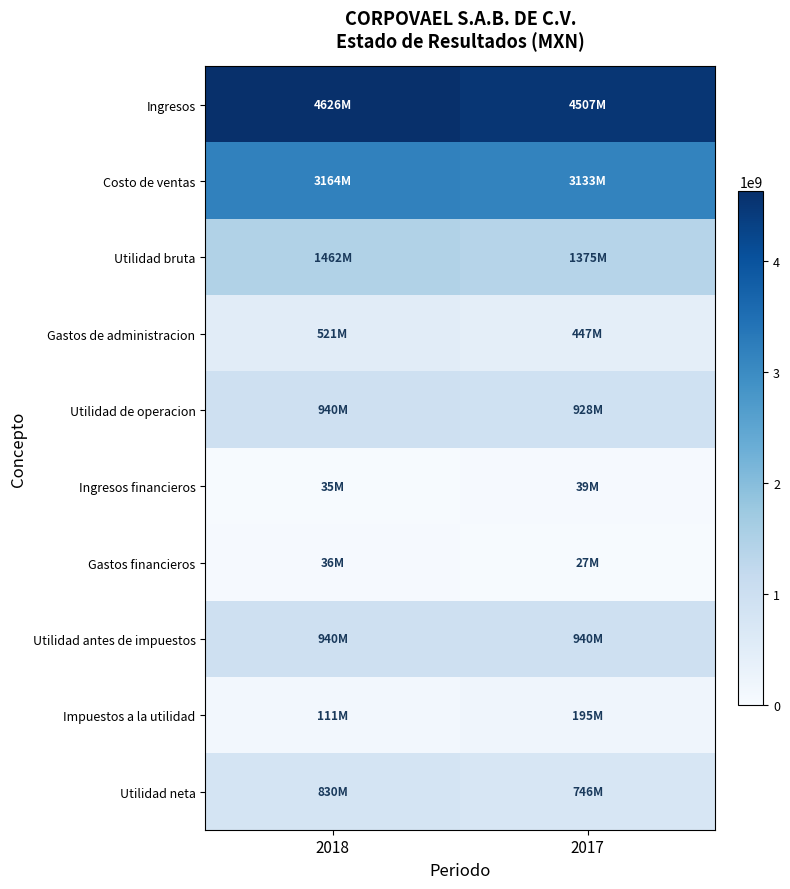

Count the number of categories in the chart.

2